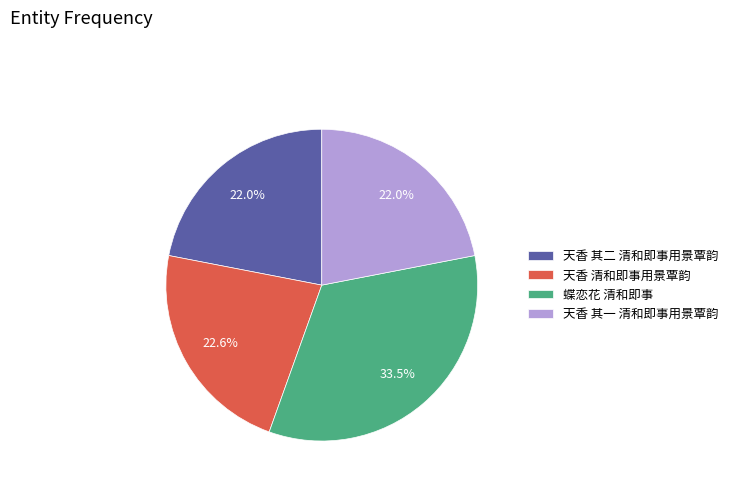

Is it true that 天香 其一 清和即事用景覃韵 is 32% of the pie?

False